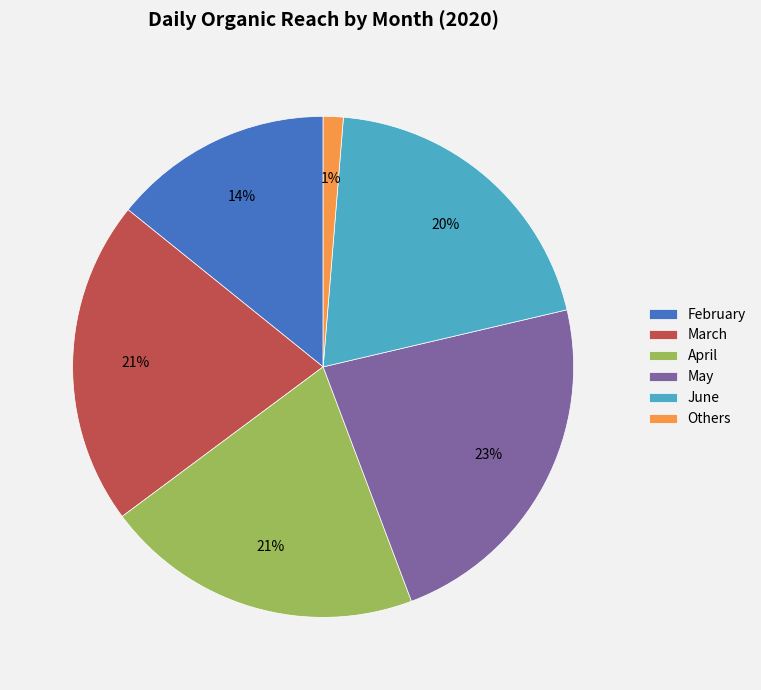

To the nearest percent, what is the average slice percentage?

17%